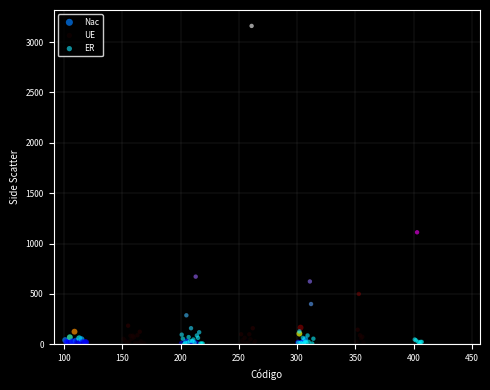

Which series reaches the maximum Y coordinate?

UE